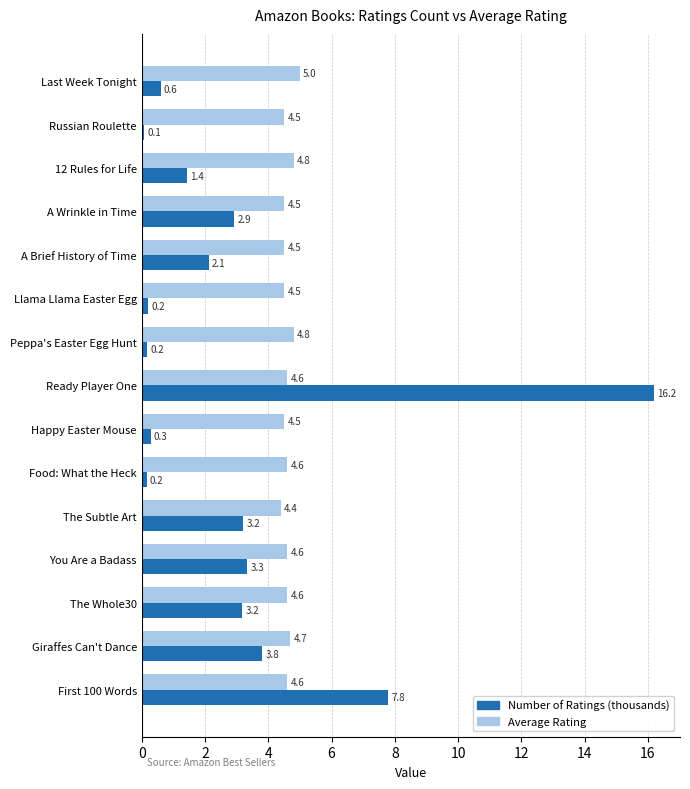

Rank the series at Ready Player One from lowest to highest value.

Average Rating, Number of Ratings (thousands)